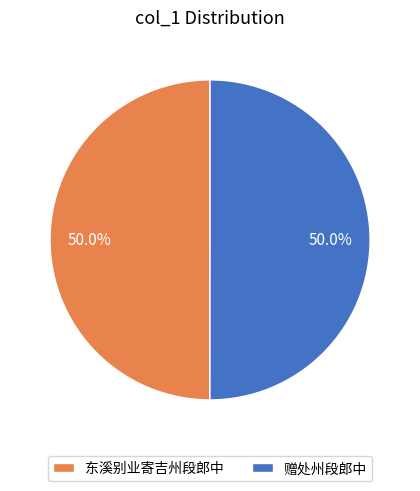

Approximately how many times larger is the value at 赠处州段郎中 compared to 东溪别业寄吉州段郎中?

1.0